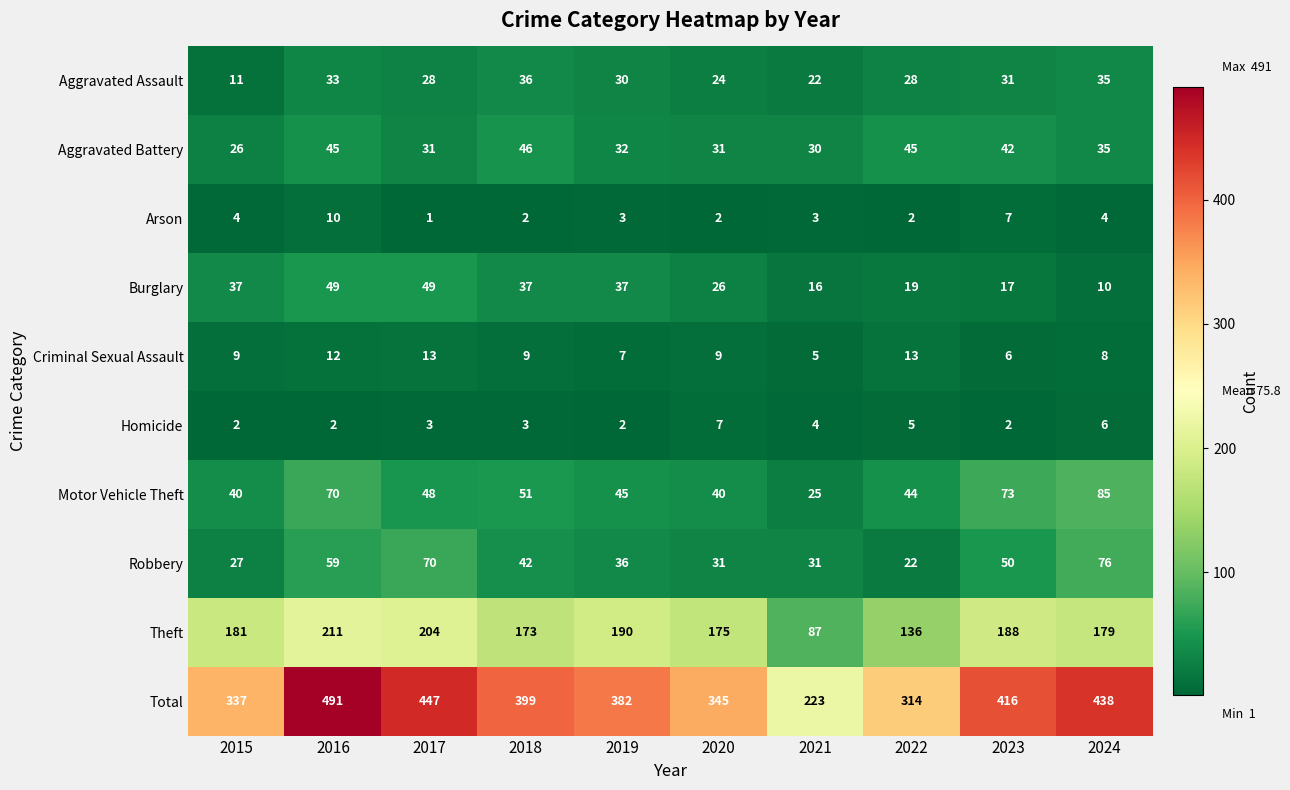

What is the difference between the Homicide values at 2020 and 2019?

5